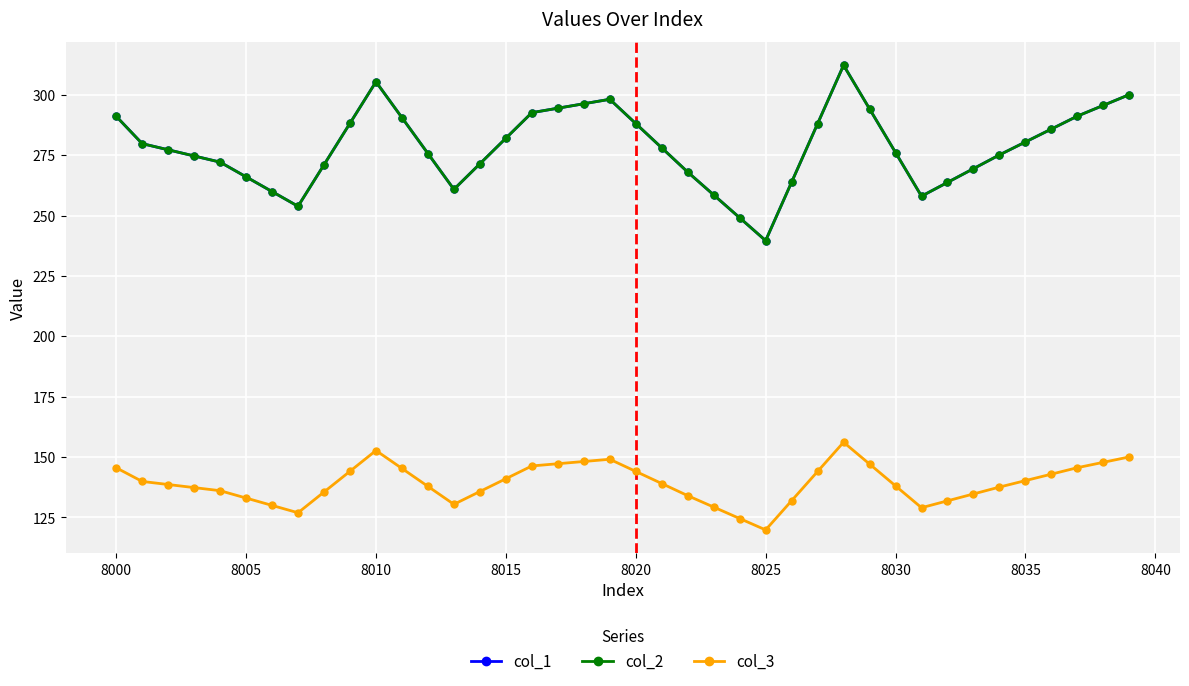

How many values in the col_2 series exceed 278?

20